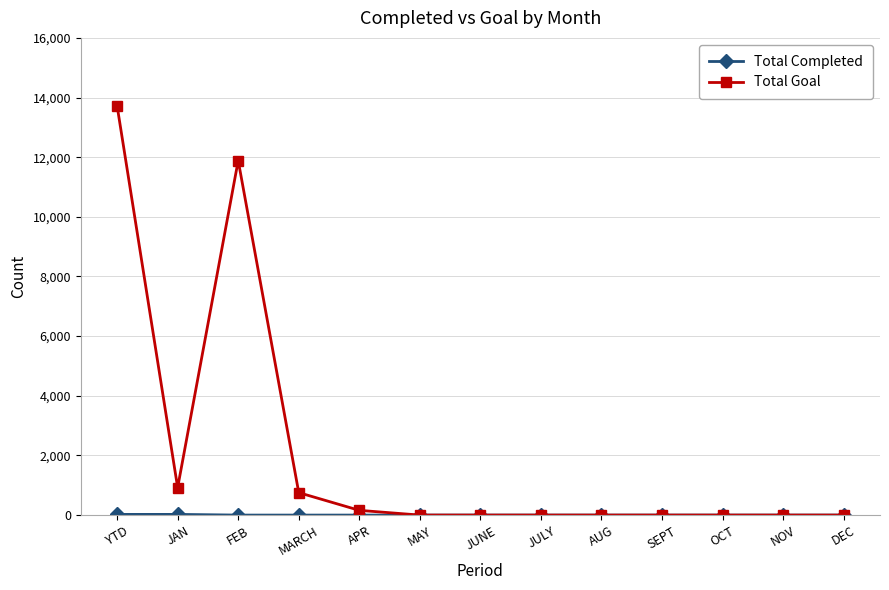

The value of Total Goal at AUG is 0. True or false?

True